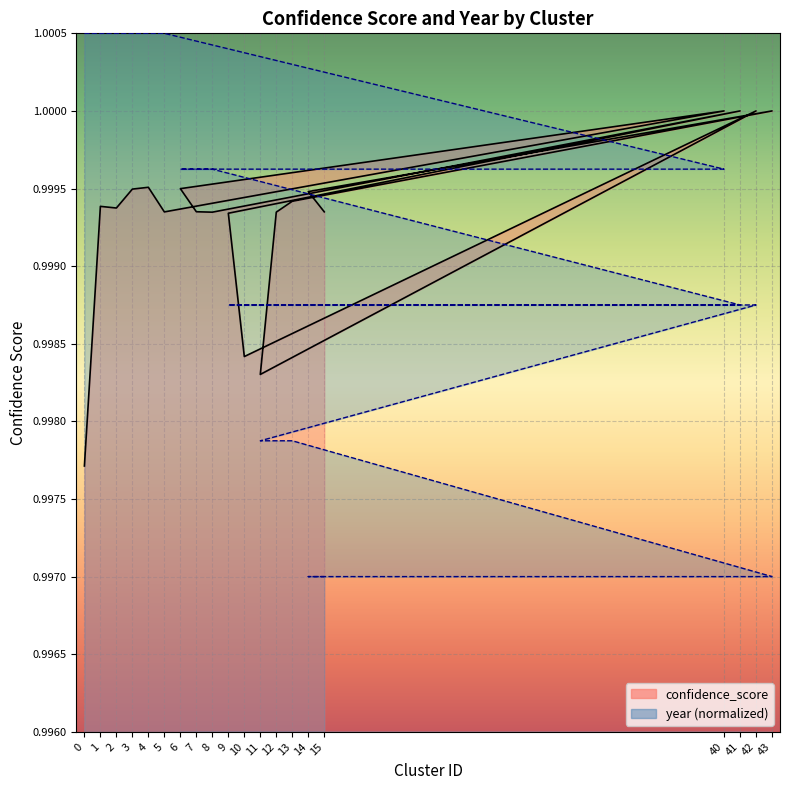

What position from the right is 5?

15